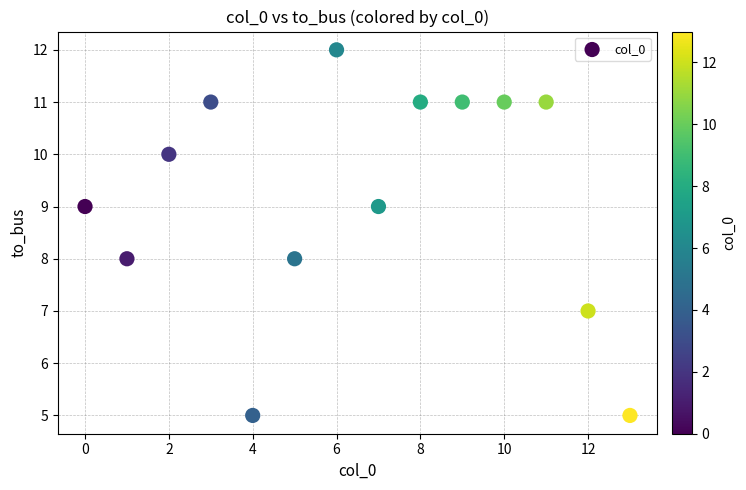

What is the range of Y values (max minus min)?

7